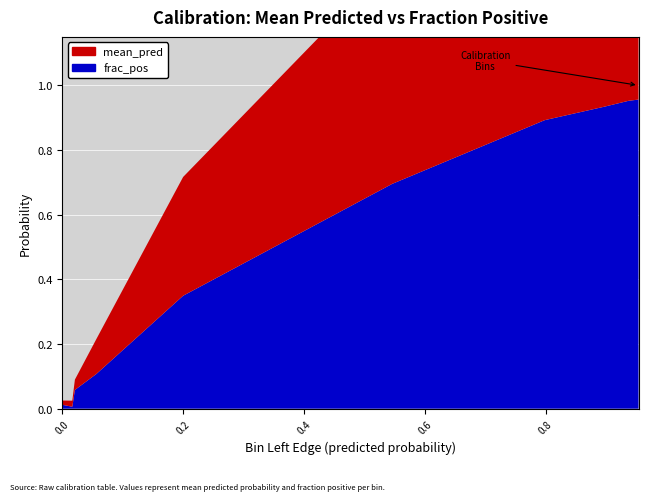

Reading right to left, extract all data points from this chart.

mean_pred: 0.9536289031482469=1.0	0.9370034098062443=0.9	0.8972089329800982=0.9	0.7983786516462122=0.9	0.545855999343386=0.7	0.20000905364789215=0.4	0.056560547751292885=0.1	0.020867720565291632=0.0	0.016615236039337396=0.0	0.0=0.0
frac_pos: 0.9536289031482469=1.0	0.9370034098062443=1.0	0.8972089329800982=0.9	0.7983786516462122=0.9	0.545855999343386=0.7	0.20000905364789215=0.3	0.056560547751292885=0.1	0.020867720565291632=0.1	0.016615236039337396=0.0	0.0=0.0